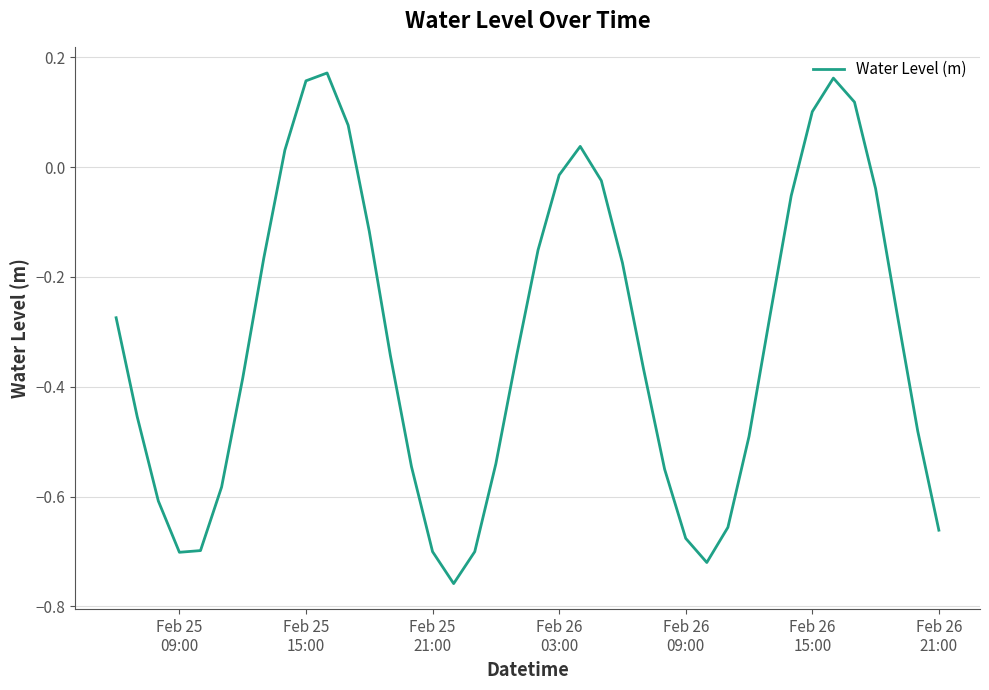

What is the difference between the maximum and minimum values?

0.9